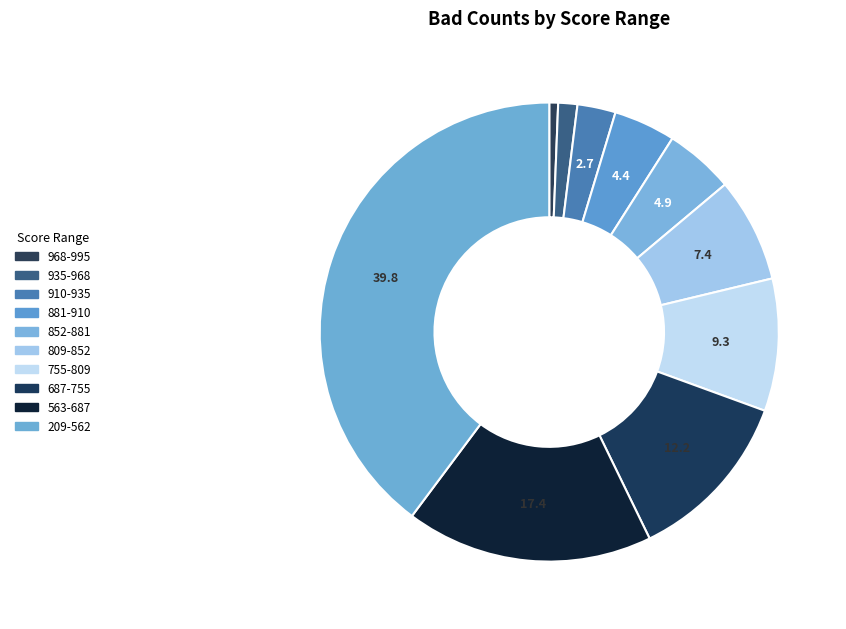

Count the number of slices in the pie.

10